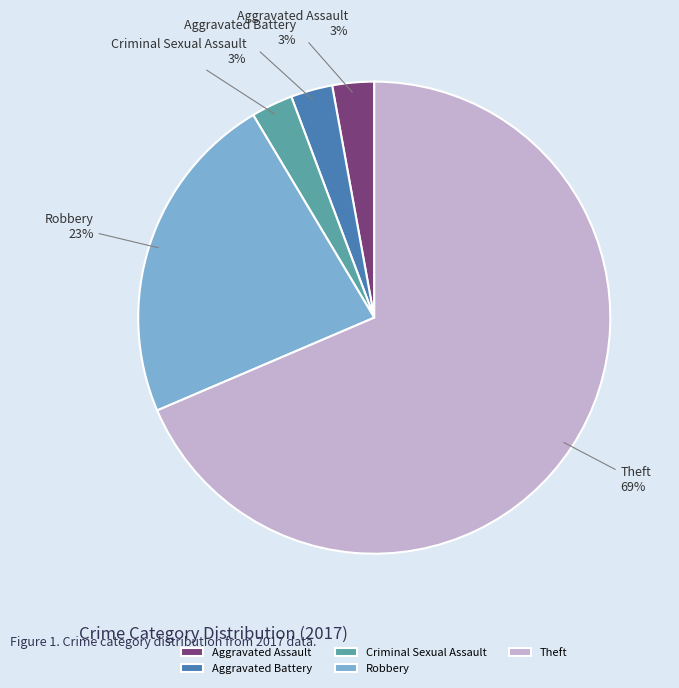

Is it true that Aggravated Battery is 3% of the pie?

True